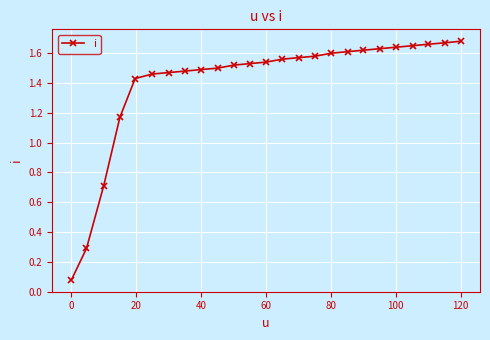

How many values are between 1 and 2?

22